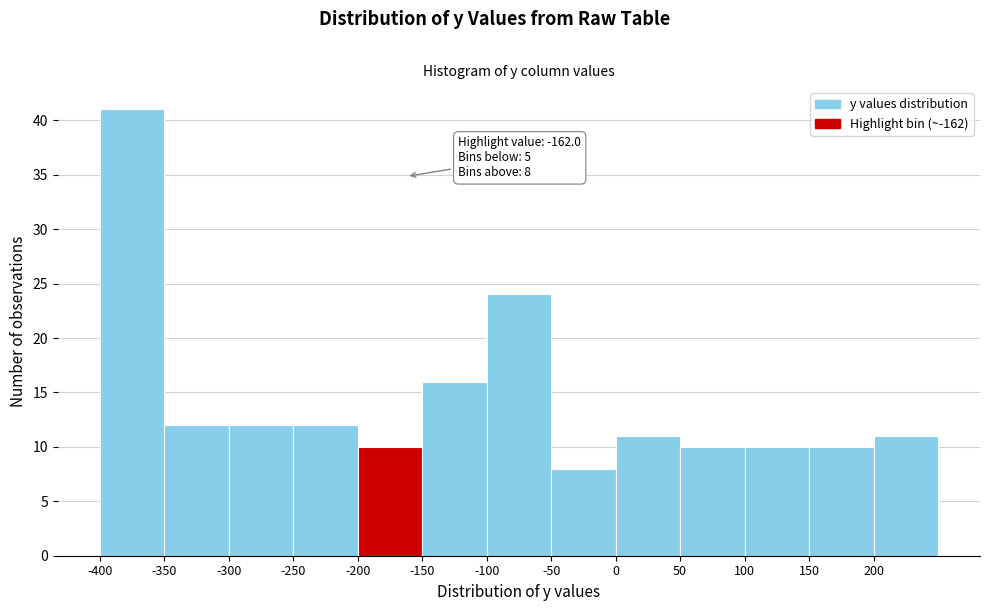

Which range on the x-axis has the tallest bar?

-400 to -350